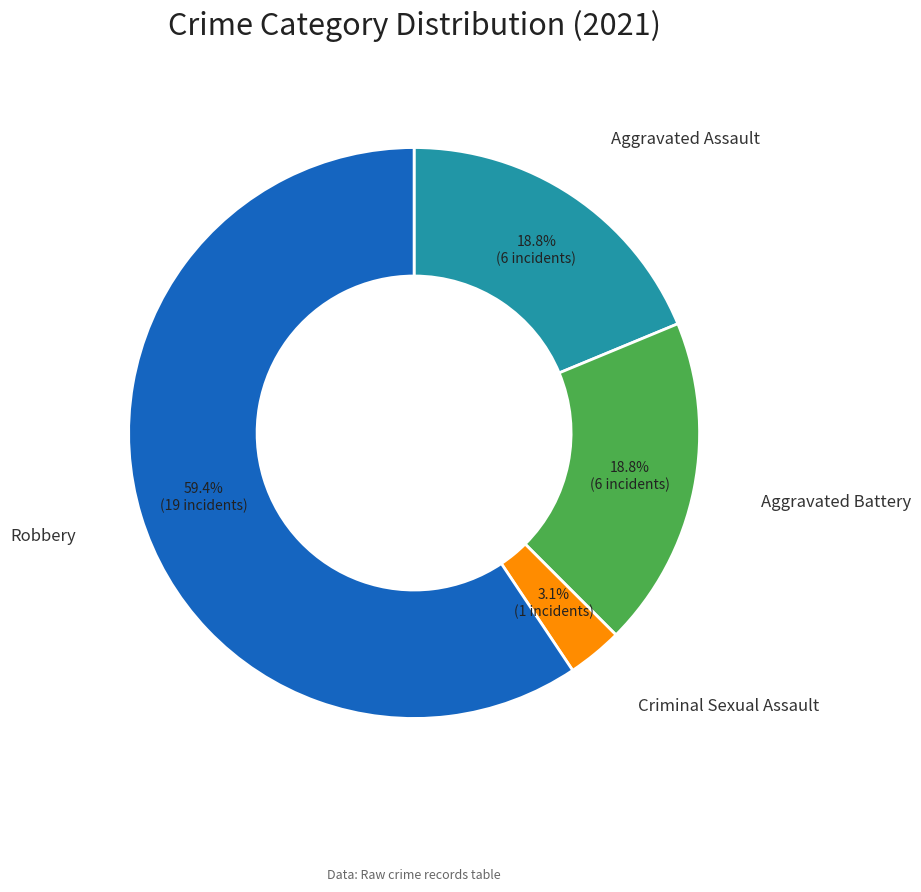

To the nearest percent, what portion does Criminal Sexual Assault represent?

3%